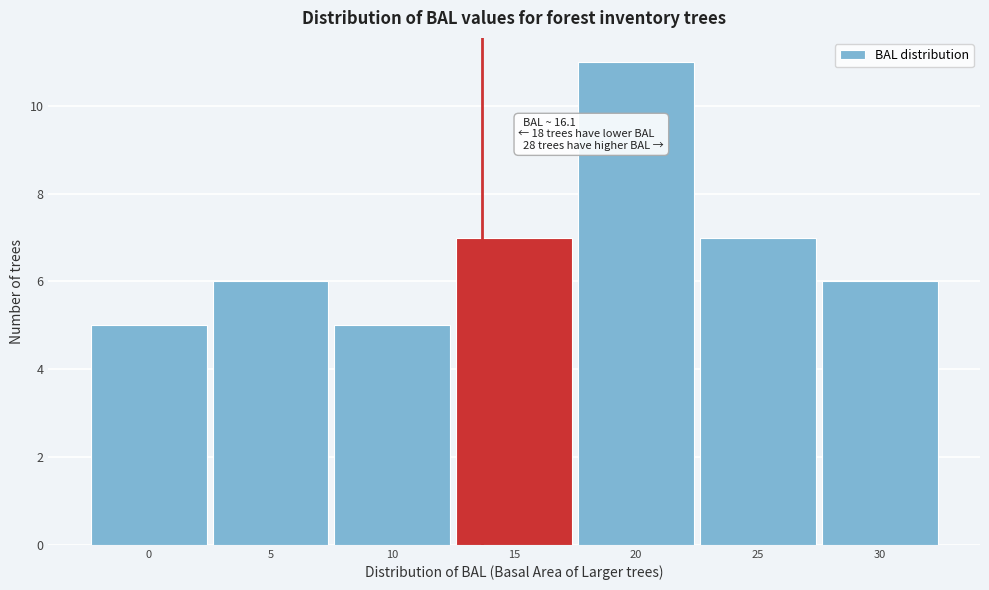

Reading left to right, extract all data points from this chart.

0=5	5=6	10=5	15=7	20=11	25=7	30=6